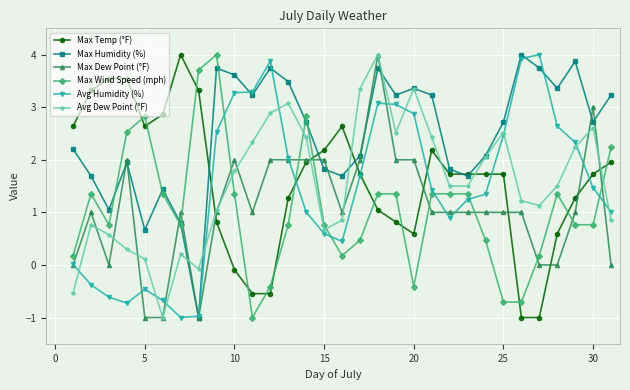

What is the value of the Max Dew Point (°F) point at the 24th from the left?

1.0